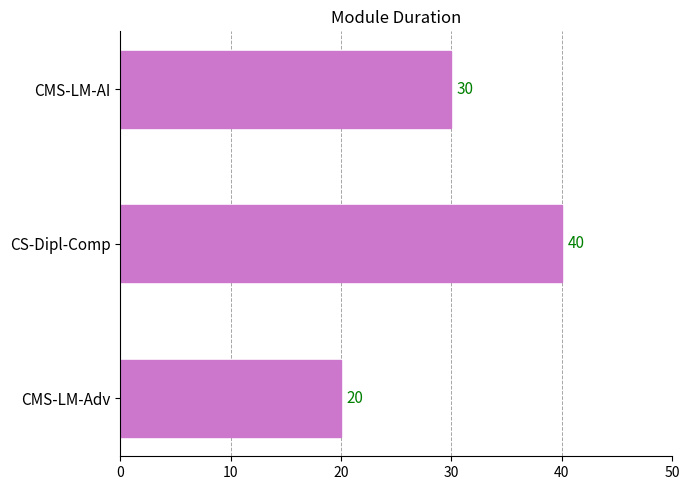

Rank the categories by value from highest to lowest.

CS-Dipl-Comp, CMS-LM-AI, CMS-LM-Adv